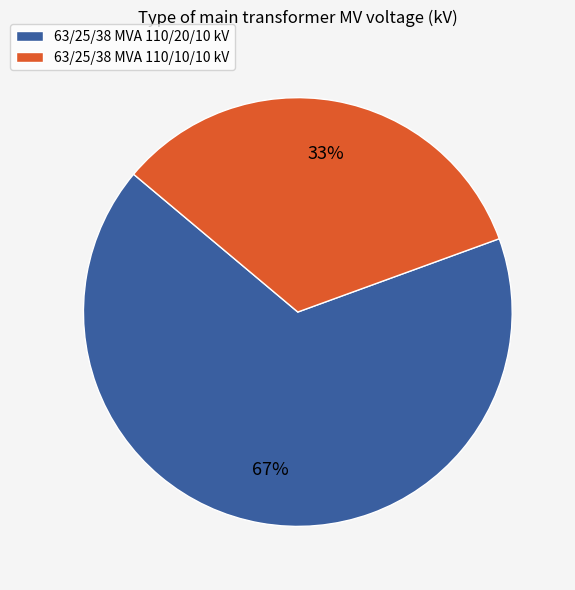

How many slices are in this pie chart?

2